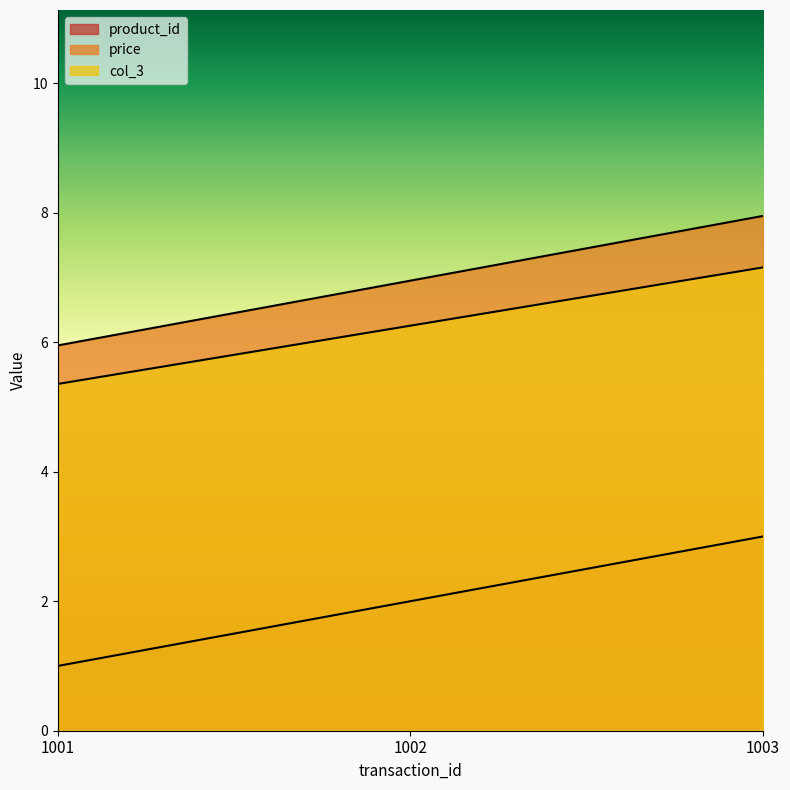

True or false: price has a value of 3.3 at 1002.

False